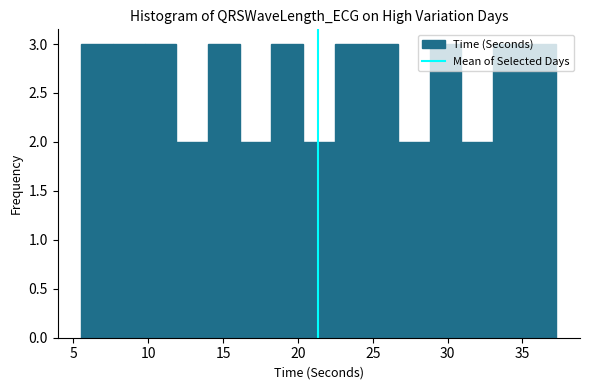

Reading left to right, transcribe this chart: for each bar, give the range it covers on the x-axis and its height. Neither the bar edges nor the heights are printed on the chart, so give them approximately, as read against the axes.

5.5 to 7.5: 3
7.5 to 10.0: 3
10.0 to 12.0: 3
12.0 to 14.0: 2
14.0 to 16.0: 3
16.0 to 18.0: 2
18.0 to 20.5: 3
20.5 to 22.5: 2
22.5 to 24.5: 3
24.5 to 26.5: 3
26.5 to 29.0: 2
29.0 to 31.0: 3
31.0 to 33.0: 2
33.0 to 35.0: 3
35.0 to 37.5: 3